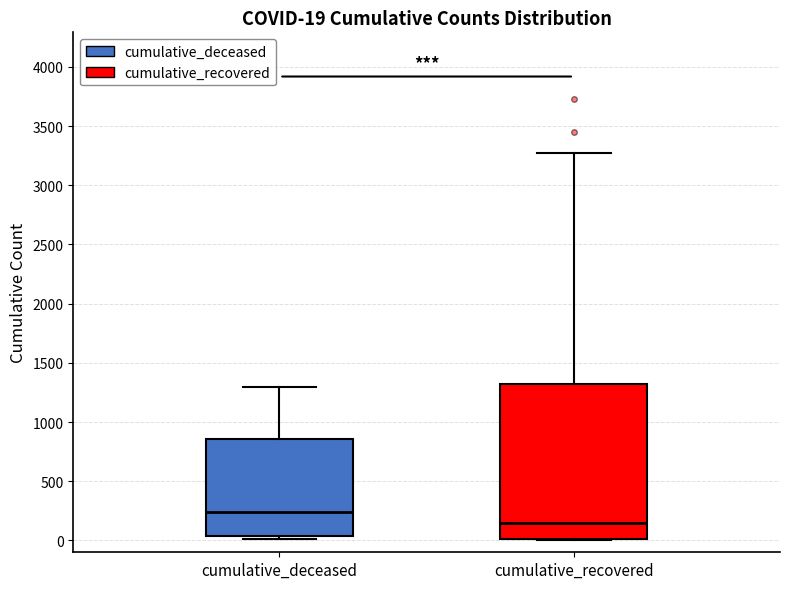

Which box is the tallest, from its lower edge to its upper edge?

cumulative_recovered